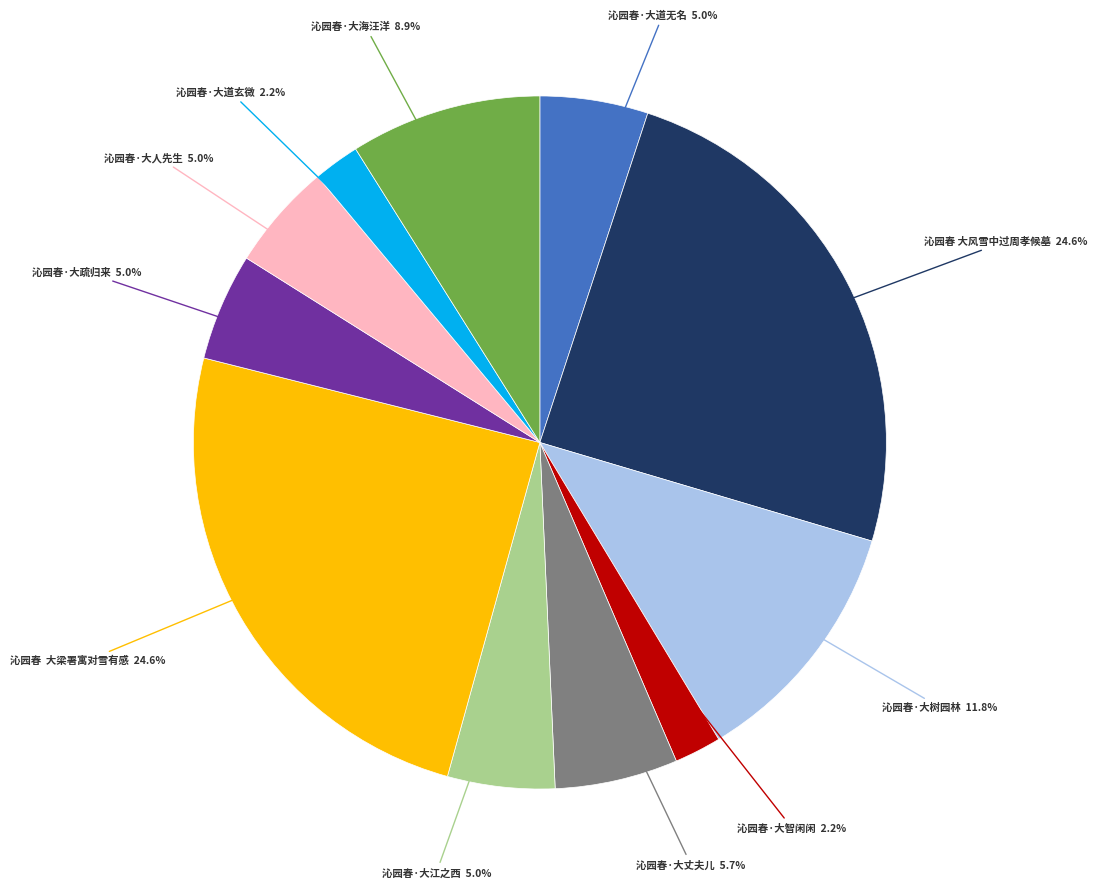

How many slices are in this pie chart?

11